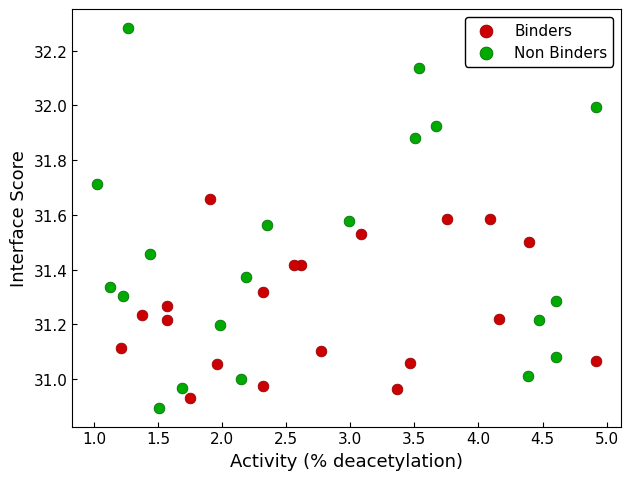

Which series contains the lowest Y value?

Non Binders